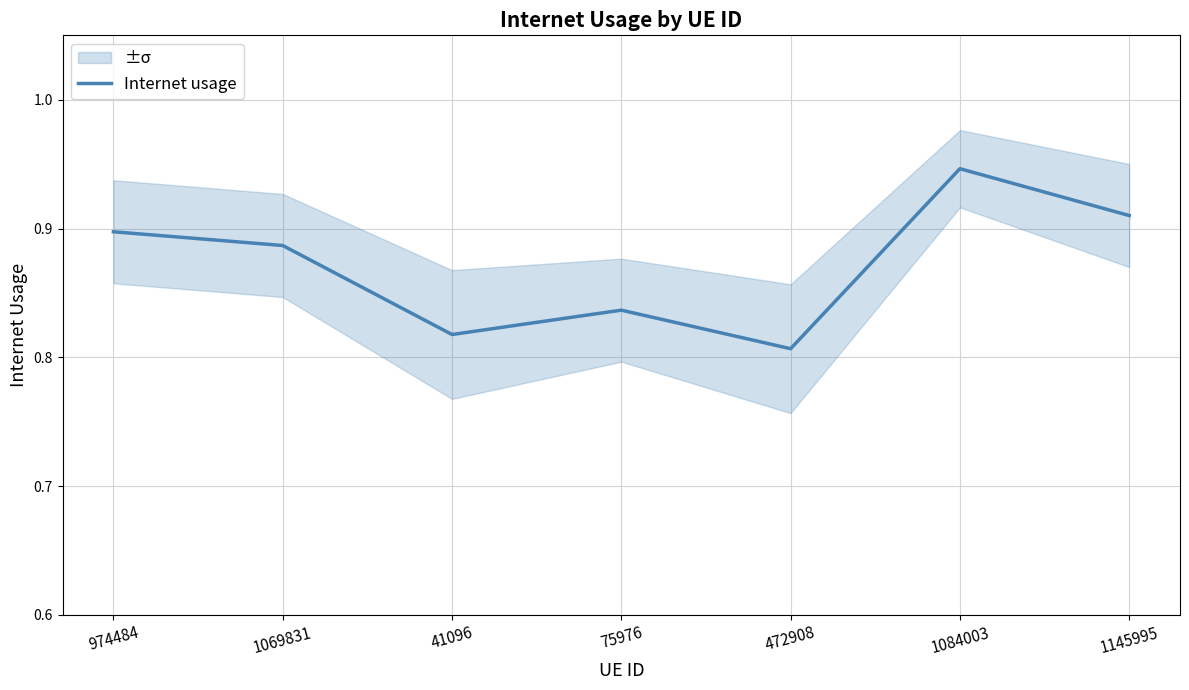

Is it true that the value at 1084003 is 0.4?

False